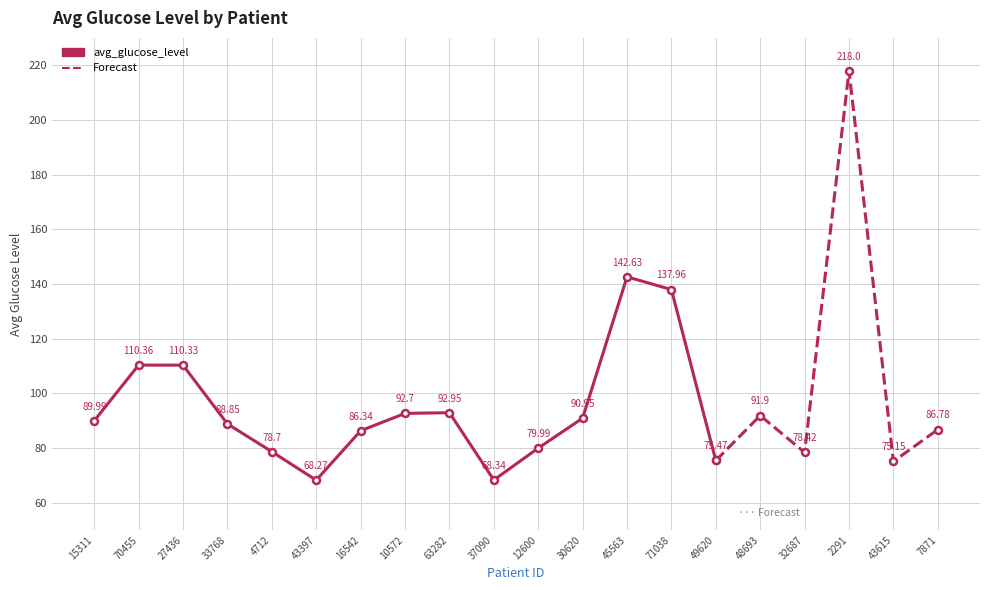

What is the label of the 6th point from the right?

37090